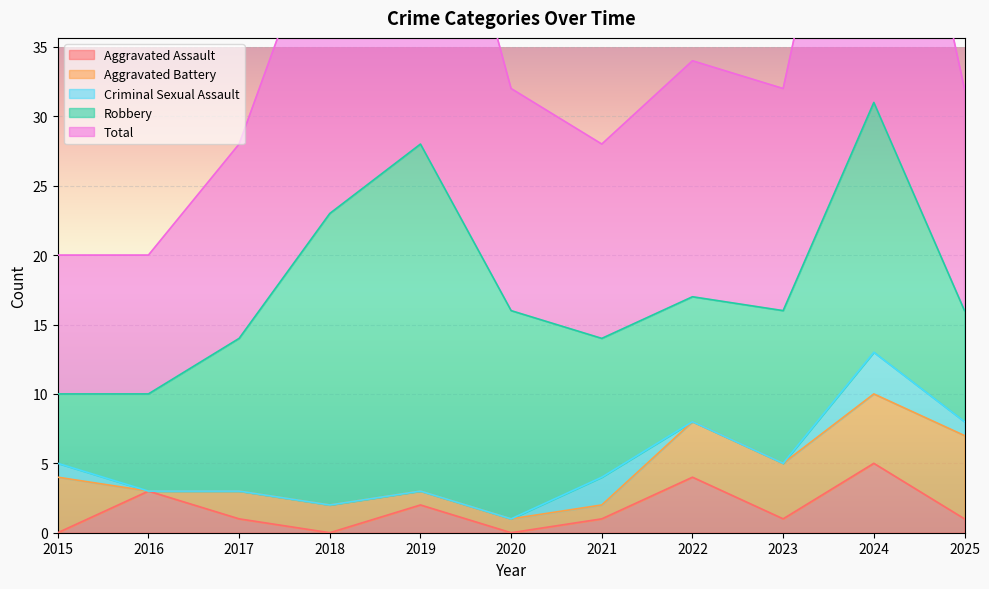

How many data points does each series have?

11